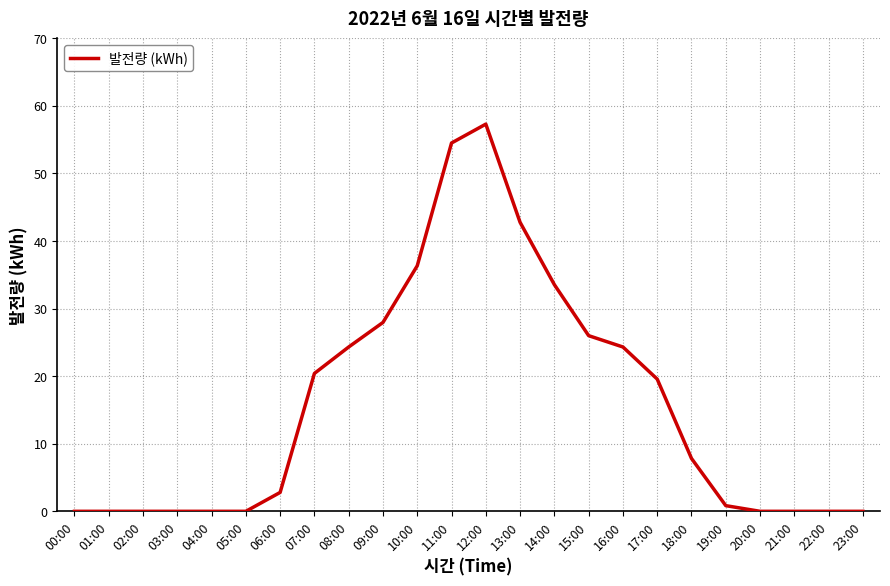

What is the difference between the maximum and minimum values?

57.3